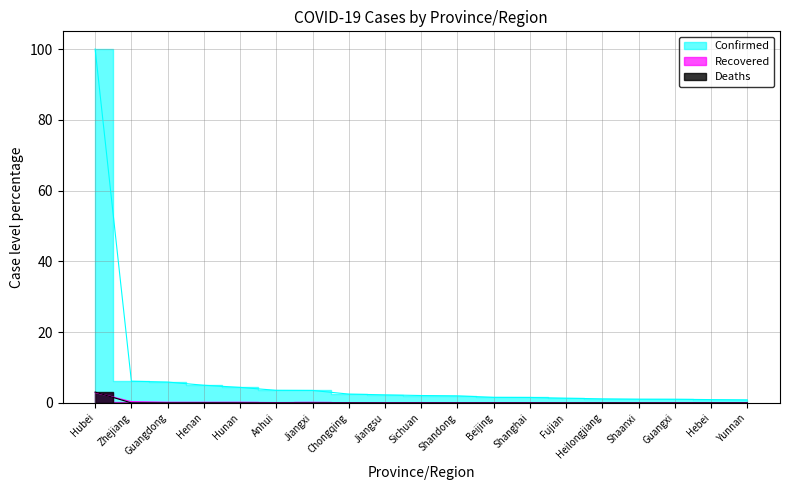

Does the chart display data point markers on the line(s)?

No